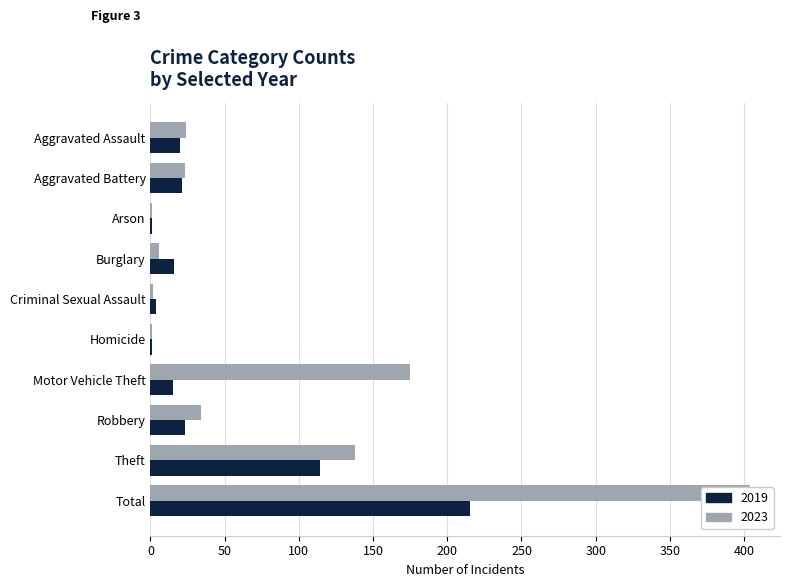

Reading left to right, transcribe all the data shown in this chart.

2019: Aggravated Assault=20	Aggravated Battery=21	Arson=1	Burglary=16	Criminal Sexual Assault=4	Homicide=1	Motor Vehicle Theft=15	Robbery=23	Theft=114	Total=215
2023: Aggravated Assault=24	Aggravated Battery=23	Arson=1	Burglary=6	Criminal Sexual Assault=2	Homicide=1	Motor Vehicle Theft=175	Robbery=34	Theft=138	Total=404